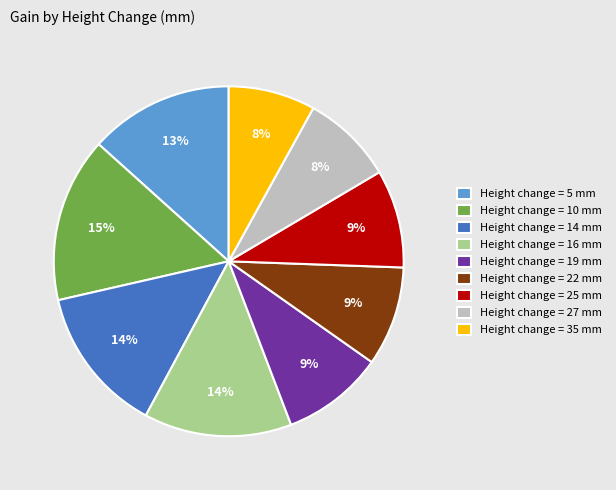

The Height change = 16 mm slice represents 14% of the pie. True or false?

True